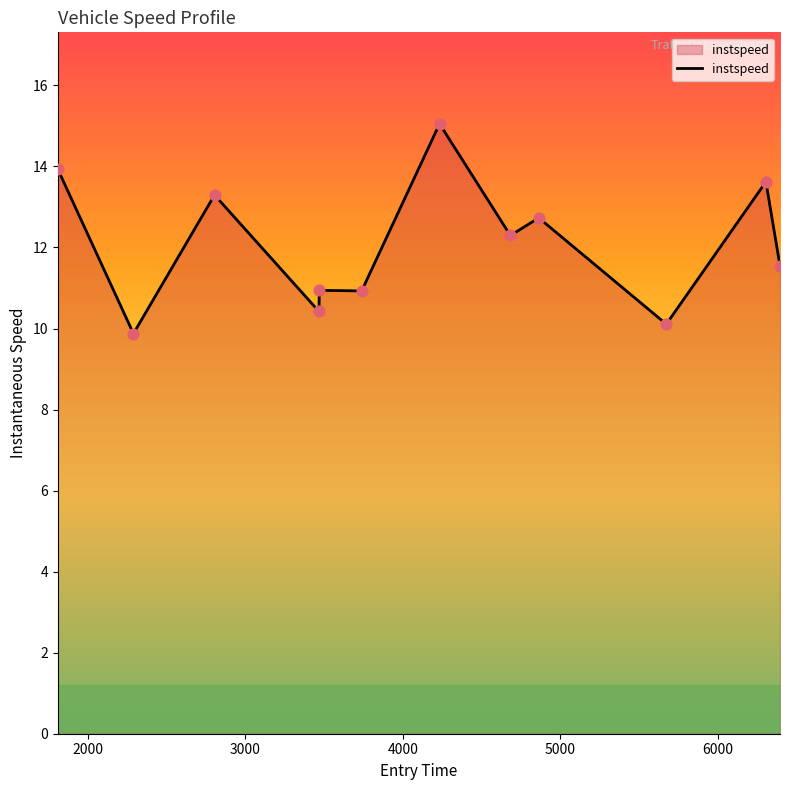

What is the minimum value shown in the chart?

9.9